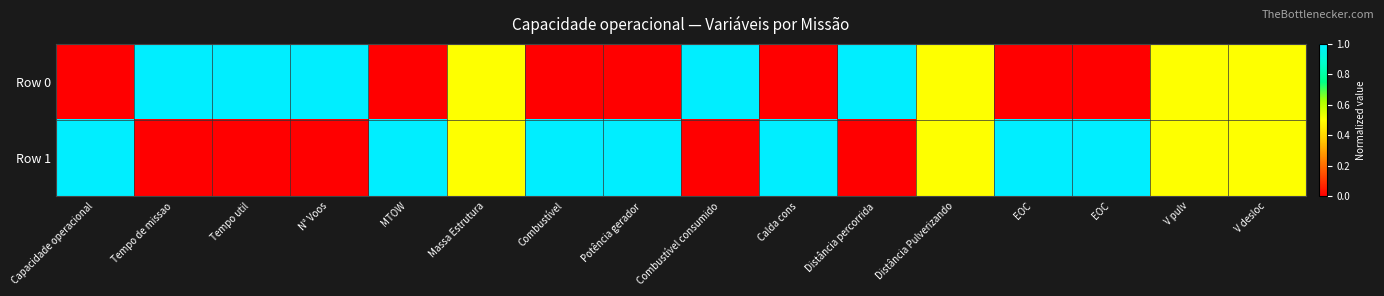

What is the maximum value shown in the chart?

1.0